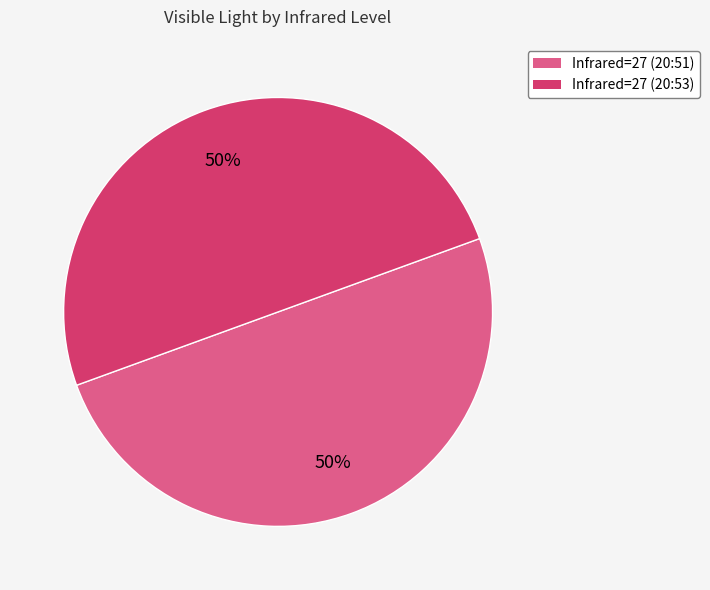

Count the number of slices in the pie.

2